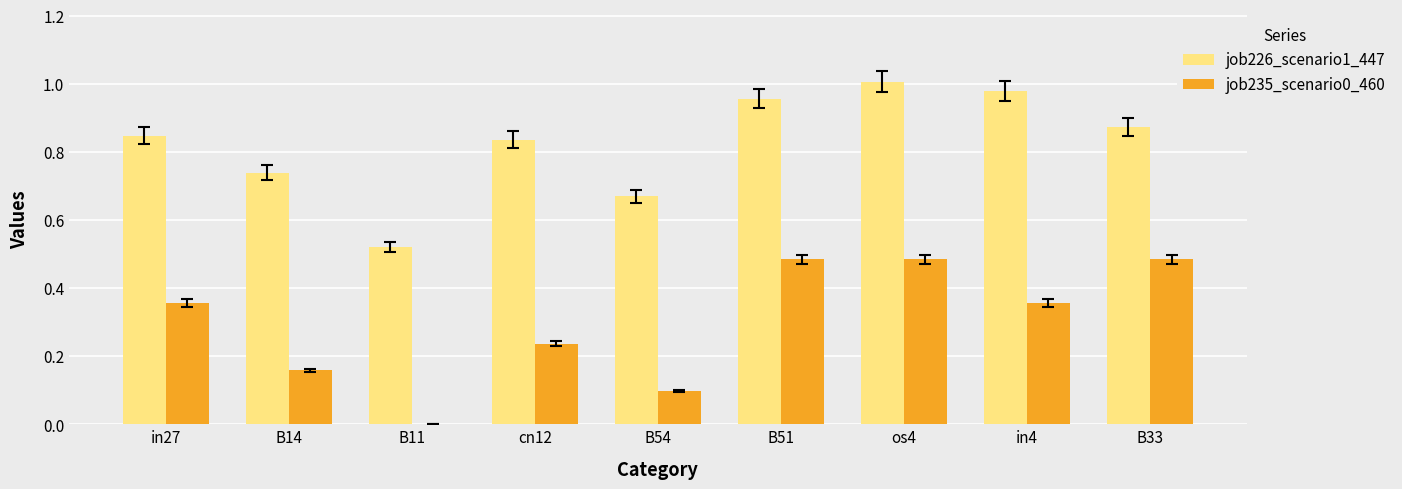

Which category has the highest value across all series?

os4